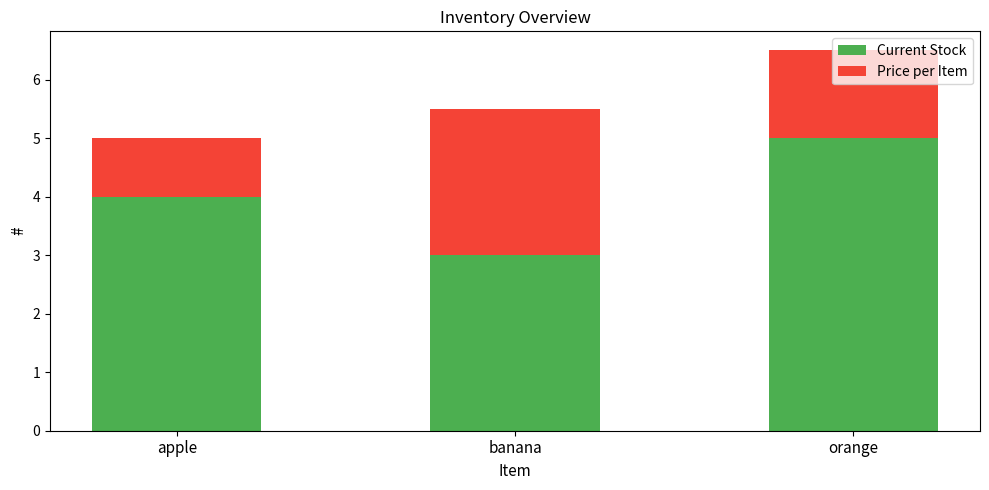

Count the number of categories in the chart.

3